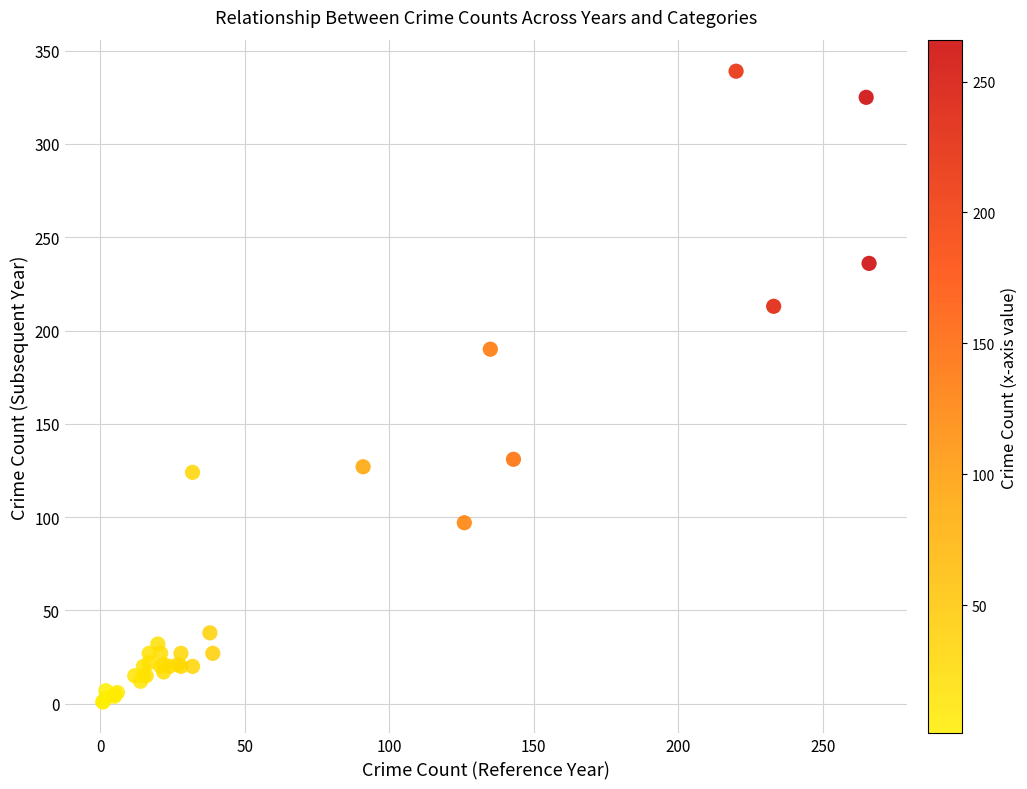

What Y value in the scatter plot is closest to 170?

190